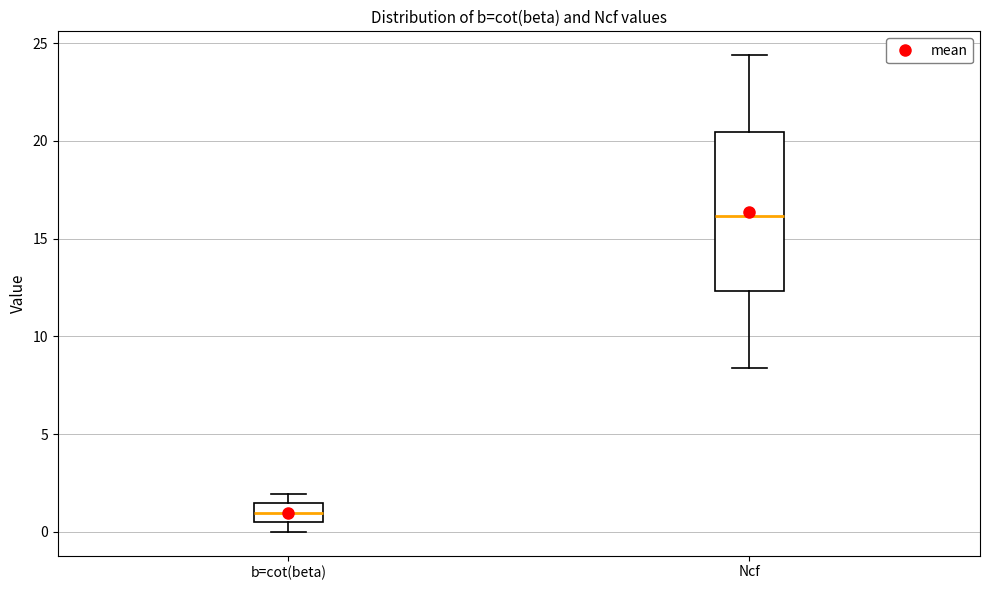

Reading left to right, transcribe this box plot: for each box, give where its median line is, the range the box spans, and where its two whiskers end, as read against the y-axis. The values are not printed on the chart, so give them approximately, as read against the axis.

b=cot(beta): median 1.0, box 0.5 to 1.5, whiskers 0.0 to 2.0
Ncf: median 16.0, box 12.5 to 20.5, whiskers 8.5 to 24.5